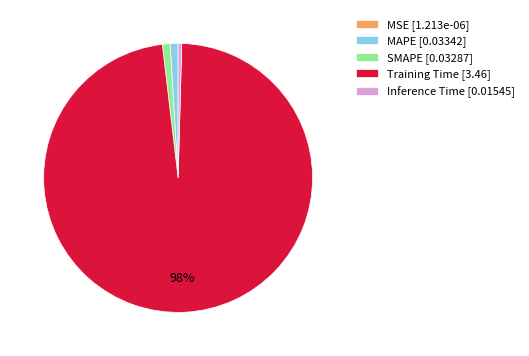

The SMAPE slice represents 11% of the pie. True or false?

False